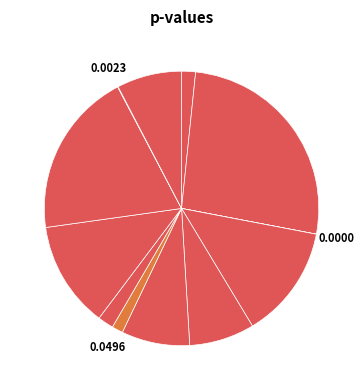

To the nearest percent, what is the difference between the largest and smallest slice percentages?

26%